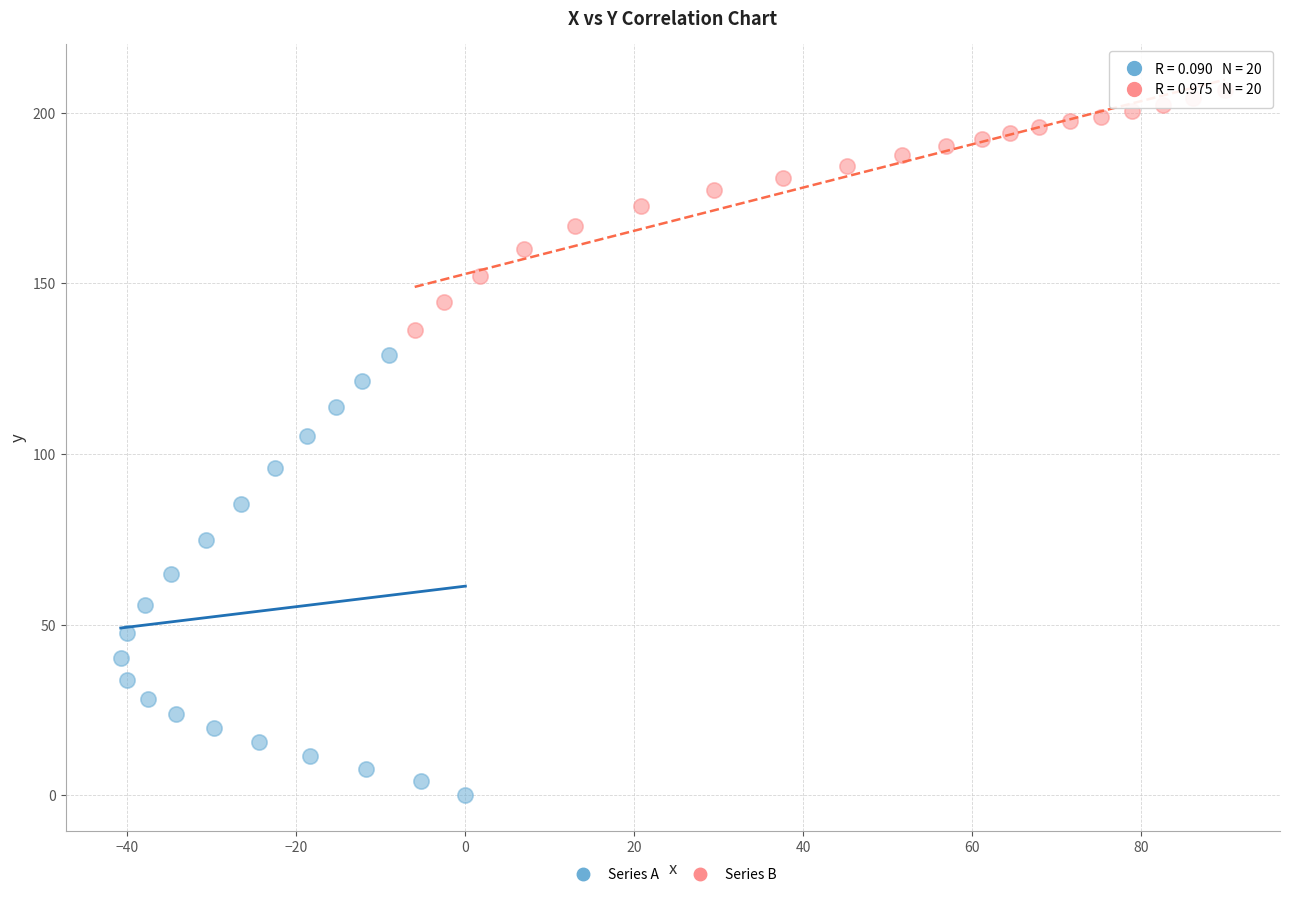

What are all the series names shown in the legend?

Series A, Series B